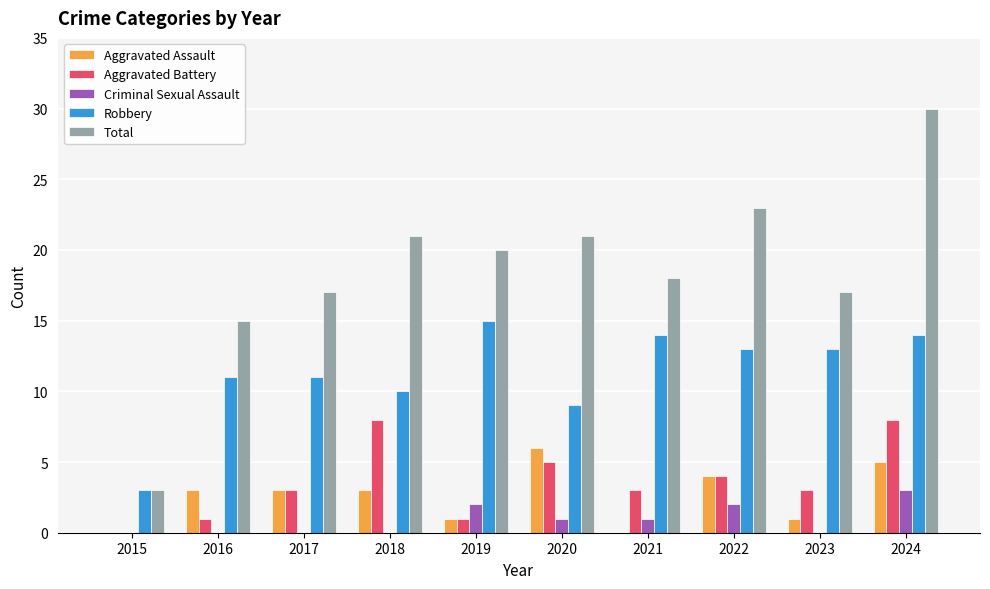

True or false: Aggravated Battery has a value of 5 at 2020.

True